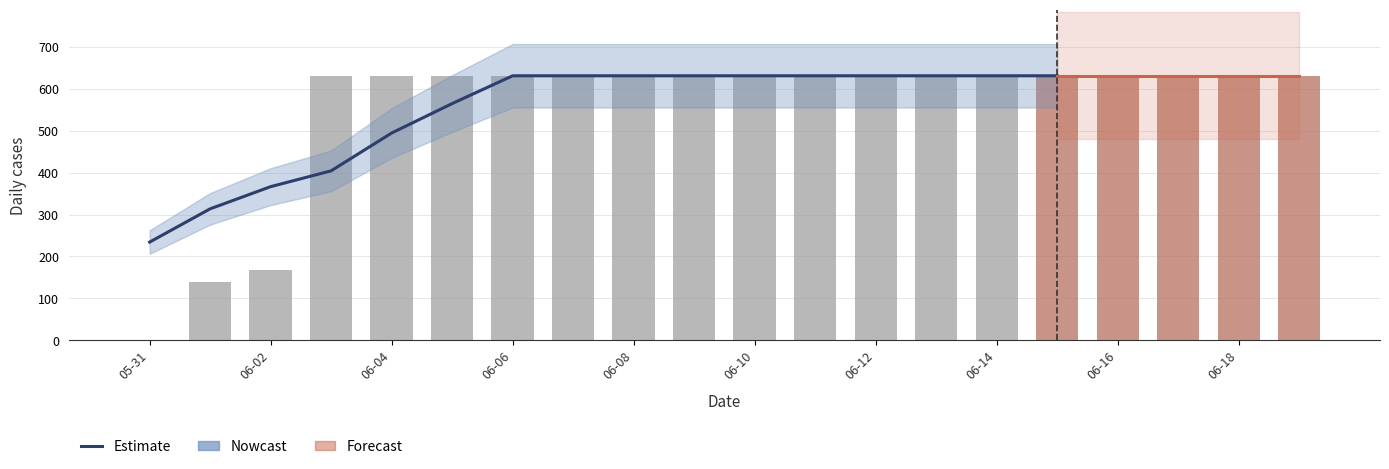

What is the minimum value shown in the chart?

234.2